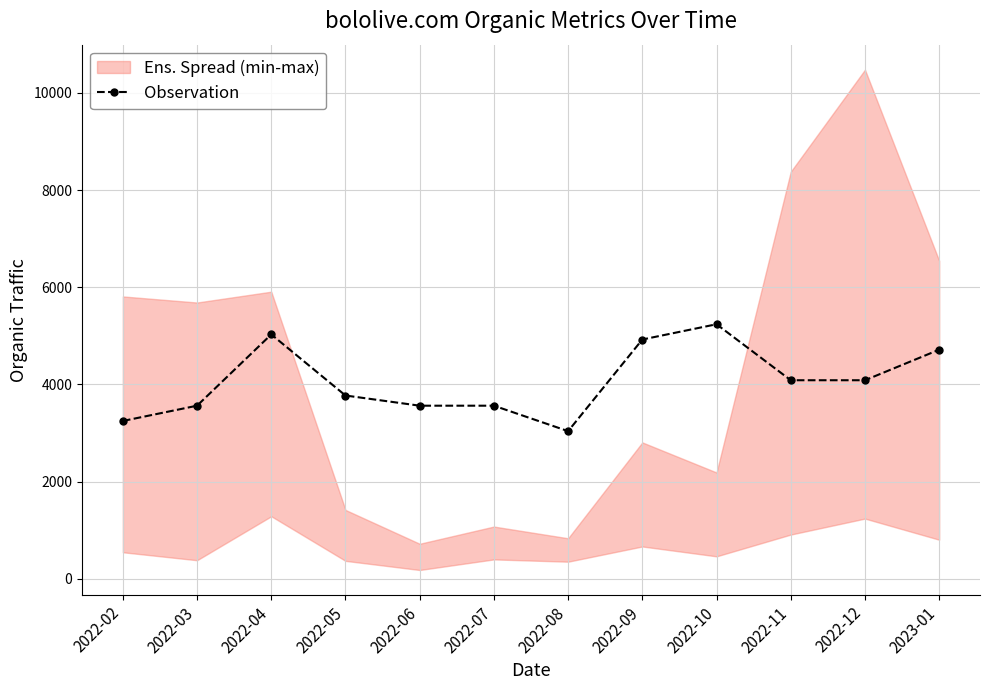

Reading left to right, extract all data points from this chart.

3248.2	3562.5	5029.4	3772.1	3562.5	3562.5	3038.6	4924.7	5239.0	4086.4	4086.4	4715.1